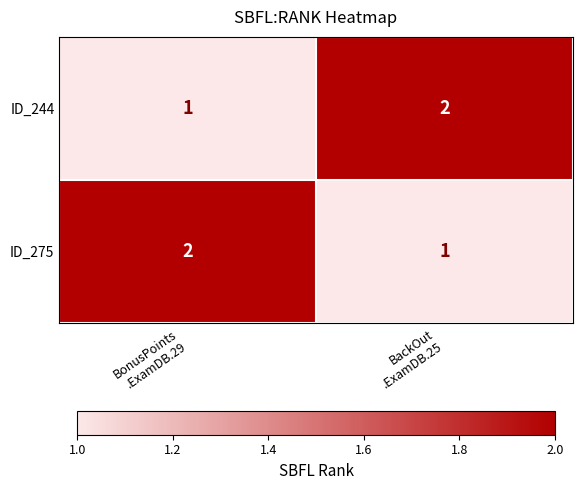

What is the sum of all ID_275 values?

3